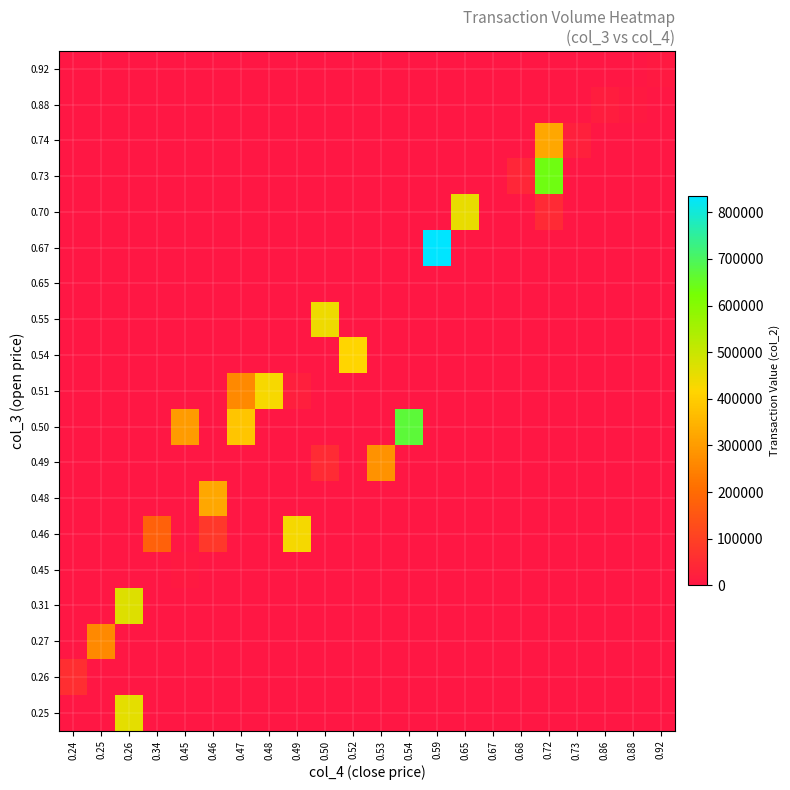

Reading left to right, transcribe all the data shown in this chart.

0.25: 0.24=0	0.25=0	0.26=457820	0.34=0	0.45=0	0.46=0	0.47=0	0.48=0	0.49=0	0.50=0	0.52=0	0.53=0	0.54=0	0.59=0	0.65=0	0.67=0	0.68=0	0.72=0	0.73=0	0.86=0	0.88=0	0.92=0
0.26: 0.24=58400	0.25=0	0.26=0	0.34=0	0.45=0	0.46=0	0.47=0	0.48=0	0.49=0	0.50=0	0.52=0	0.53=0	0.54=0	0.59=0	0.65=0	0.67=0	0.68=0	0.72=0	0.73=0	0.86=0	0.88=0	0.92=0
0.27: 0.24=0	0.25=261890	0.26=0	0.34=0	0.45=0	0.46=0	0.47=0	0.48=0	0.49=0	0.50=0	0.52=0	0.53=0	0.54=0	0.59=0	0.65=0	0.67=0	0.68=0	0.72=0	0.73=0	0.86=0	0.88=0	0.92=0
0.31: 0.24=0	0.25=0	0.26=466850	0.34=0	0.45=0	0.46=0	0.47=0	0.48=0	0.49=0	0.50=0	0.52=0	0.53=0	0.54=0	0.59=0	0.65=0	0.67=0	0.68=0	0.72=0	0.73=0	0.86=0	0.88=0	0.92=0
0.45: 0.24=0	0.25=0	0.26=0	0.34=0	0.45=9450	0.46=0	0.47=0	0.48=0	0.49=0	0.50=0	0.52=0	0.53=0	0.54=0	0.59=0	0.65=0	0.67=0	0.68=0	0.72=0	0.73=0	0.86=0	0.88=0	0.92=0
0.46: 0.24=0	0.25=0	0.26=0	0.34=177430	0.45=0	0.46=78930	0.47=0	0.48=0	0.49=433310	0.50=0	0.52=0	0.53=0	0.54=0	0.59=0	0.65=0	0.67=0	0.68=0	0.72=0	0.73=0	0.86=0	0.88=0	0.92=0
0.48: 0.24=0	0.25=0	0.26=0	0.34=0	0.45=0	0.46=322680	0.47=0	0.48=0	0.49=0	0.50=0	0.52=0	0.53=0	0.54=0	0.59=0	0.65=0	0.67=0	0.68=0	0.72=0	0.73=0	0.86=0	0.88=0	0.92=0
0.49: 0.24=0	0.25=0	0.26=0	0.34=0	0.45=0	0.46=0	0.47=0	0.48=0	0.49=0	0.50=52000	0.52=0	0.53=282730	0.54=0	0.59=0	0.65=0	0.67=0	0.68=0	0.72=0	0.73=0	0.86=0	0.88=0	0.92=0
0.50: 0.24=0	0.25=0	0.26=0	0.34=0	0.45=298500	0.46=0	0.47=382870	0.48=0	0.49=0	0.50=0	0.52=0	0.53=0	0.54=668730	0.59=0	0.65=0	0.67=0	0.68=0	0.72=0	0.73=0	0.86=0	0.88=0	0.92=0
0.51: 0.24=0	0.25=0	0.26=0	0.34=0	0.45=0	0.46=0	0.47=262980	0.48=427000	0.49=19900	0.50=0	0.52=0	0.53=0	0.54=0	0.59=0	0.65=0	0.67=0	0.68=0	0.72=0	0.73=0	0.86=0	0.88=0	0.92=0
0.54: 0.24=0	0.25=0	0.26=0	0.34=0	0.45=0	0.46=0	0.47=0	0.48=0	0.49=0	0.50=0	0.52=415720	0.53=0	0.54=0	0.59=0	0.65=0	0.67=0	0.68=0	0.72=0	0.73=0	0.86=0	0.88=0	0.92=0
0.55: 0.24=0	0.25=0	0.26=0	0.34=0	0.45=0	0.46=0	0.47=0	0.48=0	0.49=0	0.50=440070	0.52=0	0.53=0	0.54=0	0.59=0	0.65=0	0.67=0	0.68=0	0.72=0	0.73=0	0.86=0	0.88=0	0.92=0
0.65: 0.24=0	0.25=0	0.26=0	0.34=0	0.45=0	0.46=0	0.47=0	0.48=0	0.49=0	0.50=0	0.52=0	0.53=0	0.54=0	0.59=0	0.65=1300	0.67=0	0.68=0	0.72=0	0.73=0	0.86=0	0.88=0	0.92=0
0.67: 0.24=0	0.25=0	0.26=0	0.34=0	0.45=0	0.46=0	0.47=0	0.48=0	0.49=0	0.50=0	0.52=0	0.53=0	0.54=0	0.59=834160	0.65=0	0.67=1340	0.68=0	0.72=0	0.73=0	0.86=0	0.88=0	0.92=0
0.70: 0.24=0	0.25=0	0.26=0	0.34=0	0.45=0	0.46=0	0.47=0	0.48=0	0.49=0	0.50=0	0.52=0	0.53=0	0.54=0	0.59=0	0.65=452290	0.67=0	0.68=0	0.72=46500	0.73=0	0.86=0	0.88=0	0.92=0
0.73: 0.24=0	0.25=0	0.26=0	0.34=0	0.45=0	0.46=0	0.47=0	0.48=0	0.49=0	0.50=0	0.52=0	0.53=0	0.54=0	0.59=0	0.65=0	0.67=0	0.68=37700	0.72=637950	0.73=0	0.86=0	0.88=0	0.92=0
0.74: 0.24=0	0.25=0	0.26=0	0.34=0	0.45=0	0.46=0	0.47=0	0.48=0	0.49=0	0.50=0	0.52=0	0.53=0	0.54=0	0.59=0	0.65=0	0.67=0	0.68=0	0.72=324380	0.73=25650	0.86=0	0.88=0	0.92=0
0.88: 0.24=0	0.25=0	0.26=0	0.34=0	0.45=0	0.46=0	0.47=0	0.48=0	0.49=0	0.50=0	0.52=0	0.53=0	0.54=0	0.59=0	0.65=0	0.67=0	0.68=0	0.72=0	0.73=0	0.86=17400	0.88=8800	0.92=0
0.92: 0.24=0	0.25=0	0.26=0	0.34=0	0.45=0	0.46=0	0.47=0	0.48=0	0.49=0	0.50=0	0.52=0	0.53=0	0.54=0	0.59=0	0.65=0	0.67=0	0.68=0	0.72=0	0.73=0	0.86=0	0.88=0	0.92=9200